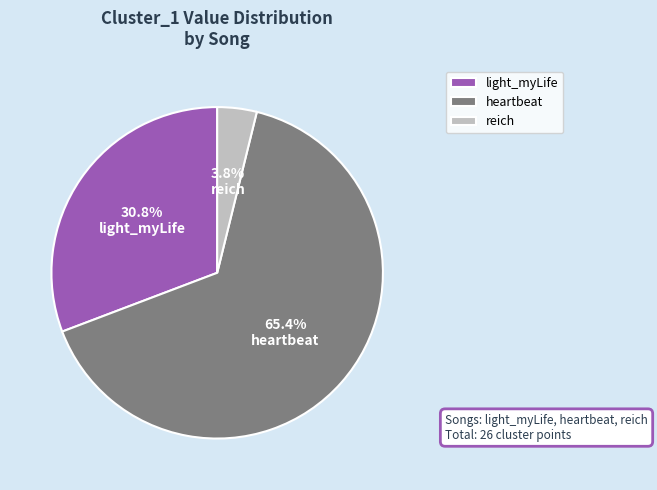

Is it true that light_myLife is 46% of the pie?

False